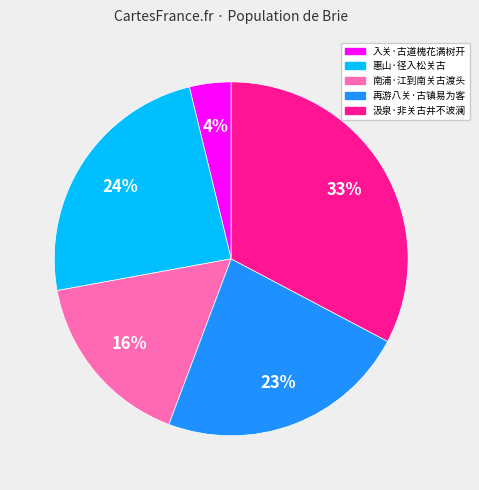

To the nearest percent, what percentage of the pie is 入关·古道槐花满树开?

4%